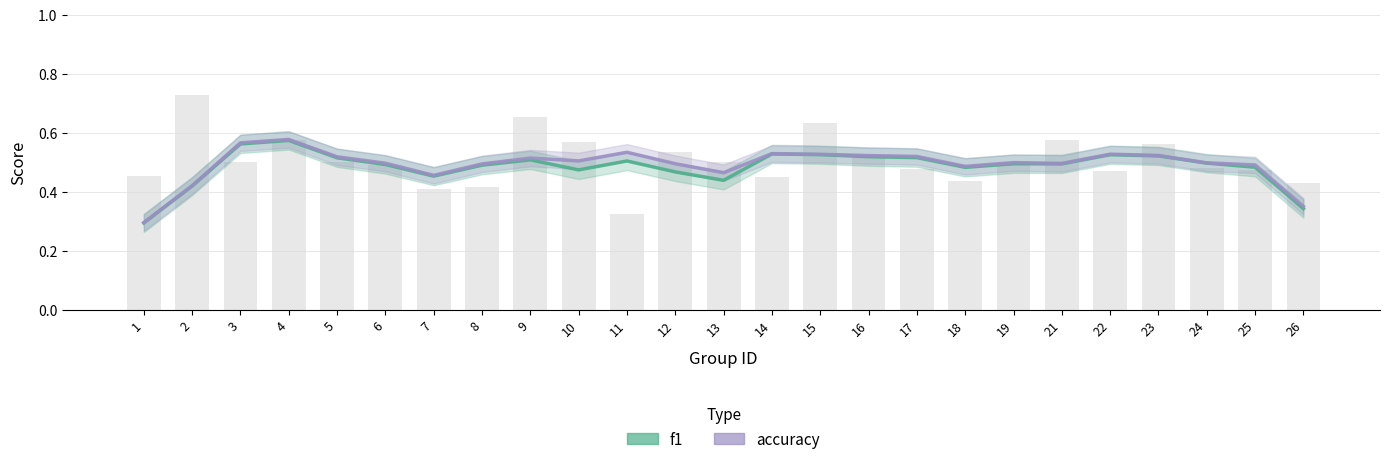

At 19, list the series in order from smallest to largest.

f1, accuracy